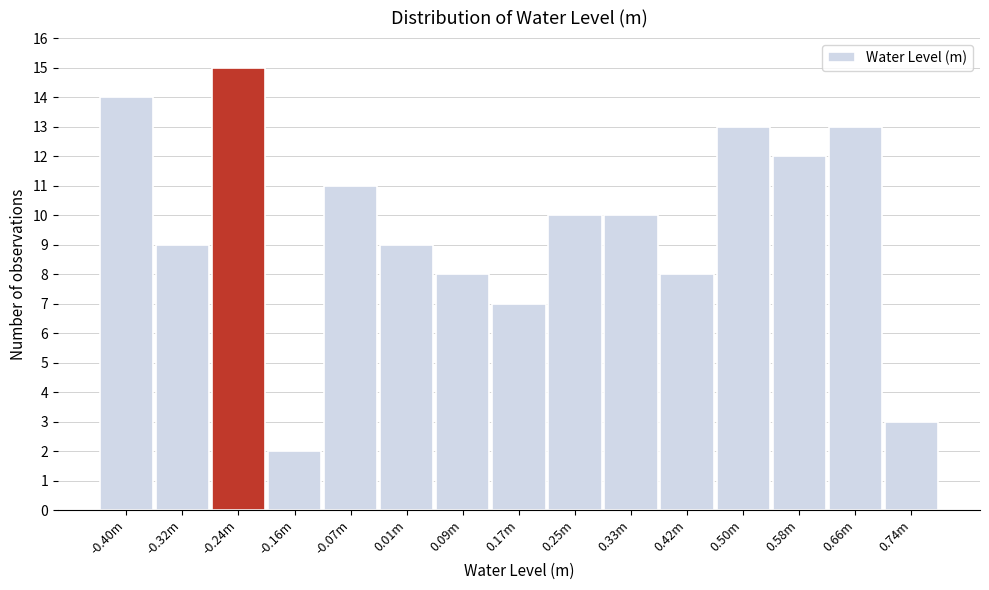

Reading left to right, what are all the values shown in this chart?

14	9	15	2	11	9	8	7	10	10	8	13	12	13	3